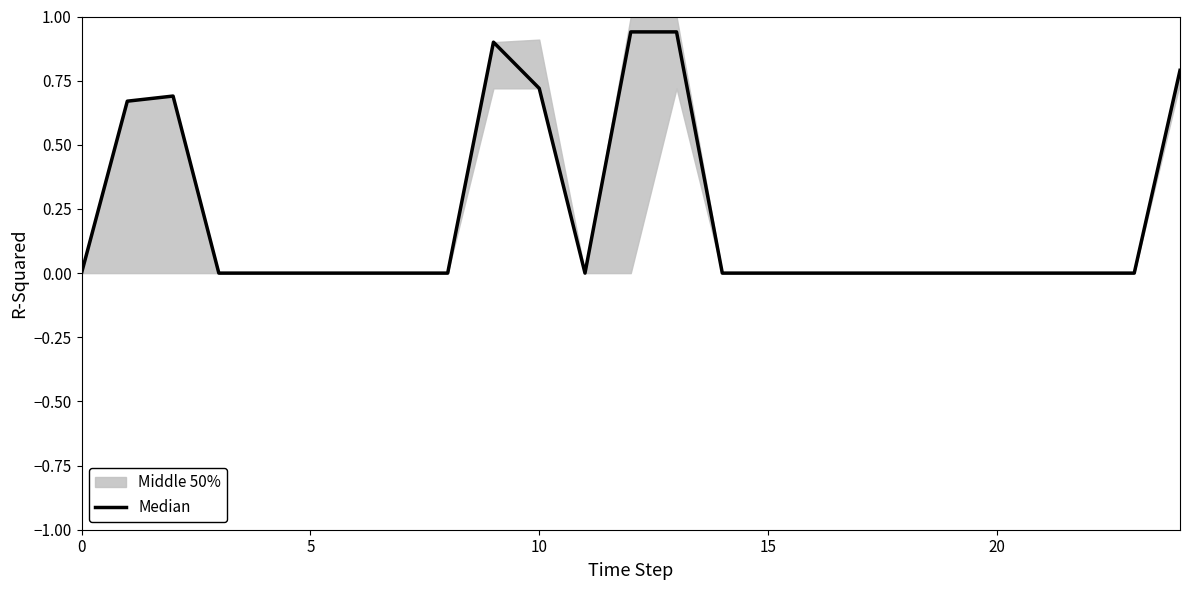

At which category does the data reach its first local valley?

11